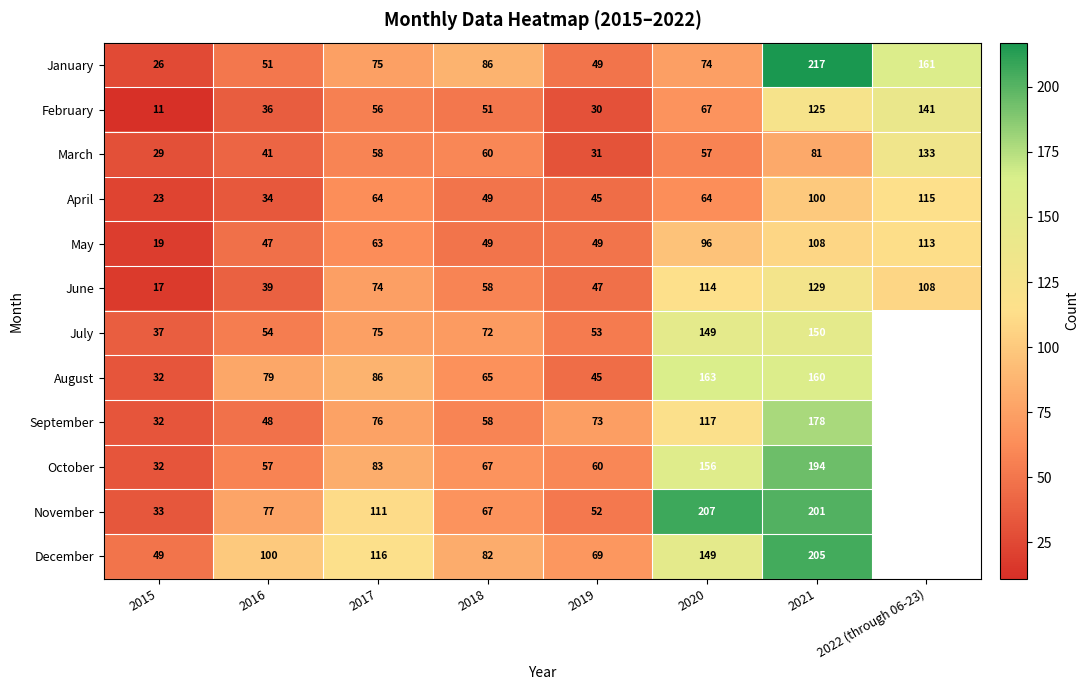

How many series are shown in this chart?

12